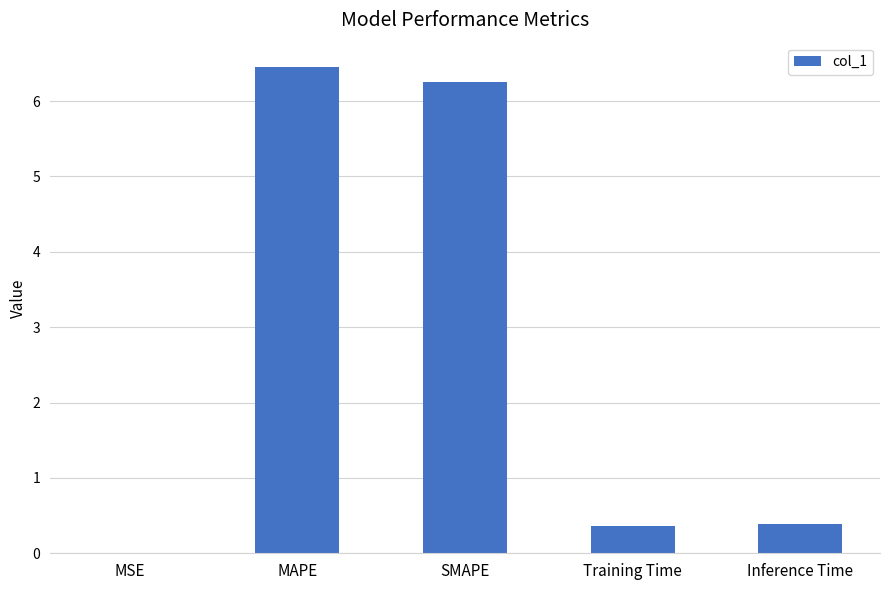

What is the maximum value shown in the chart?

6.5